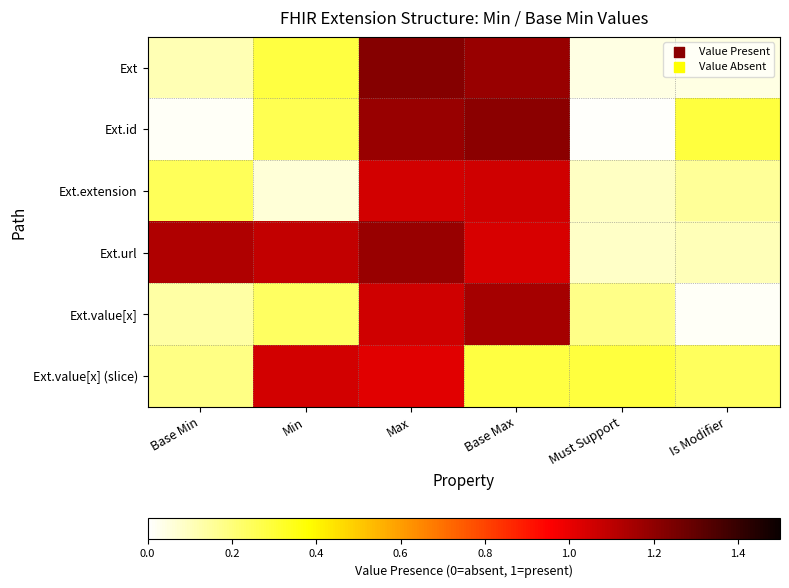

What is the difference between the Ext values at Must Support and Max?

1.2